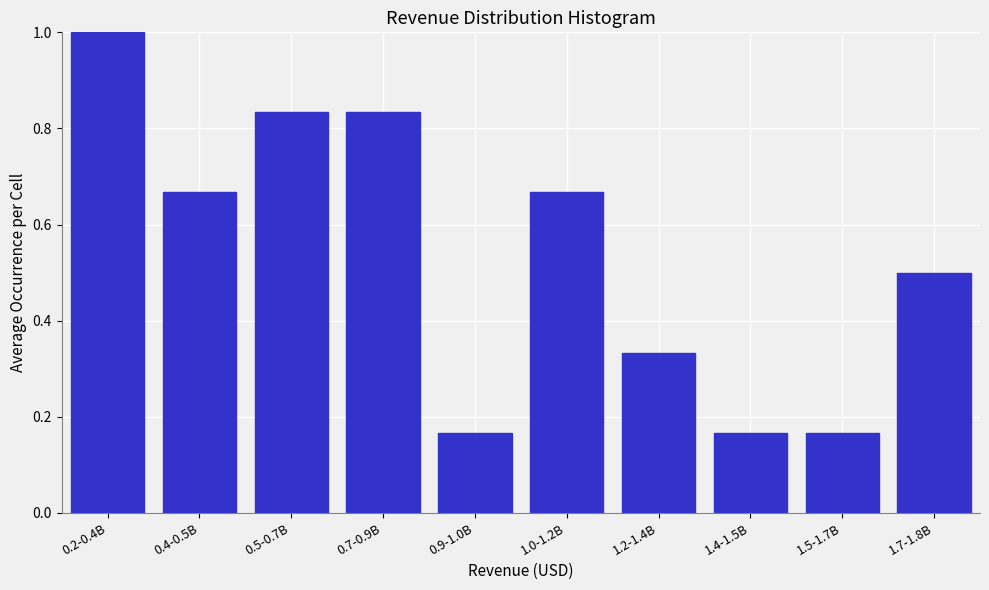

What is the greatest value displayed?

1.0